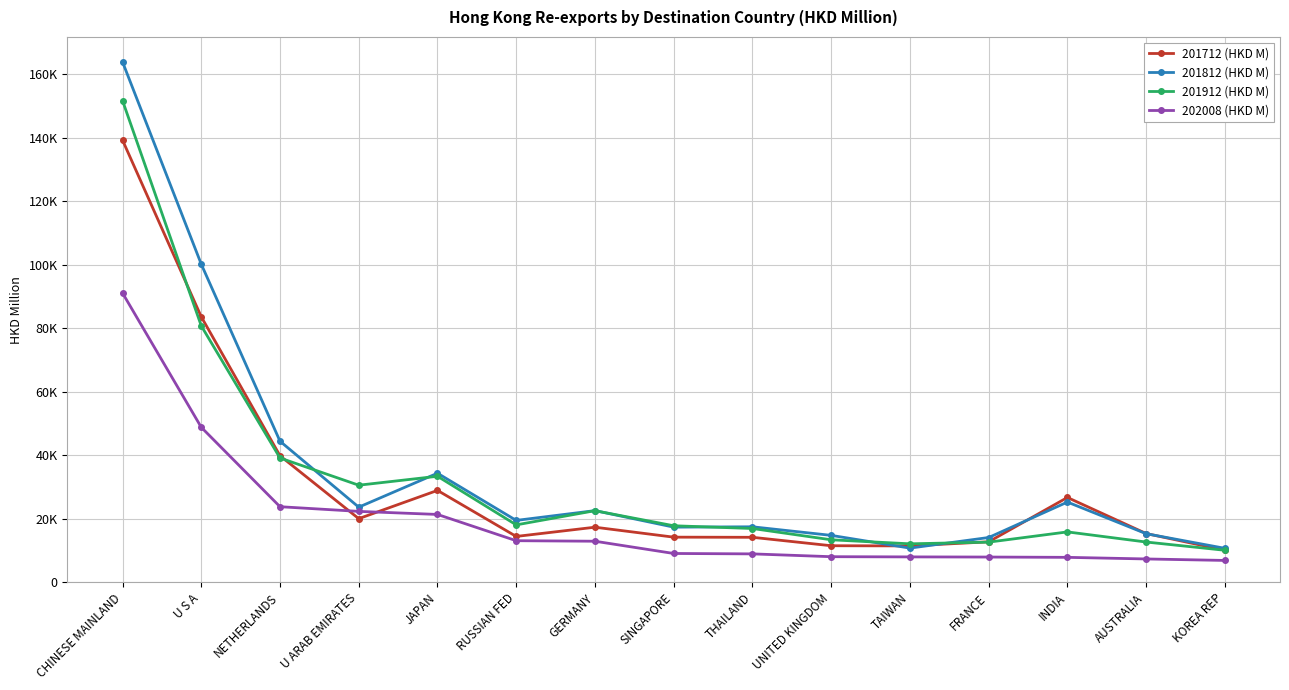

Is this an area chart (filled region under the line)?

No